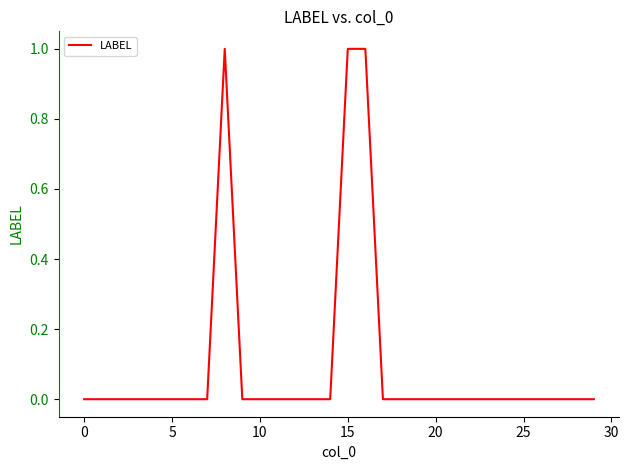

What is the difference between the second highest and second lowest values?

1